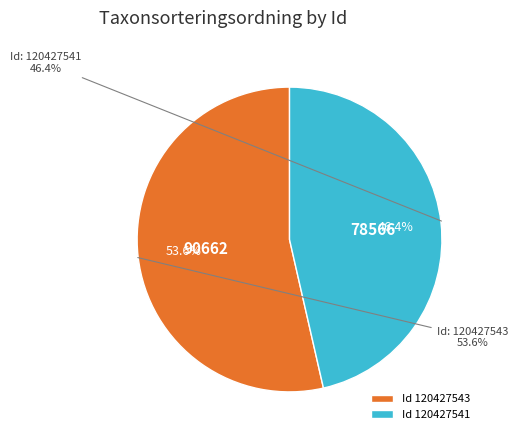

Count the number of slices in the pie.

2